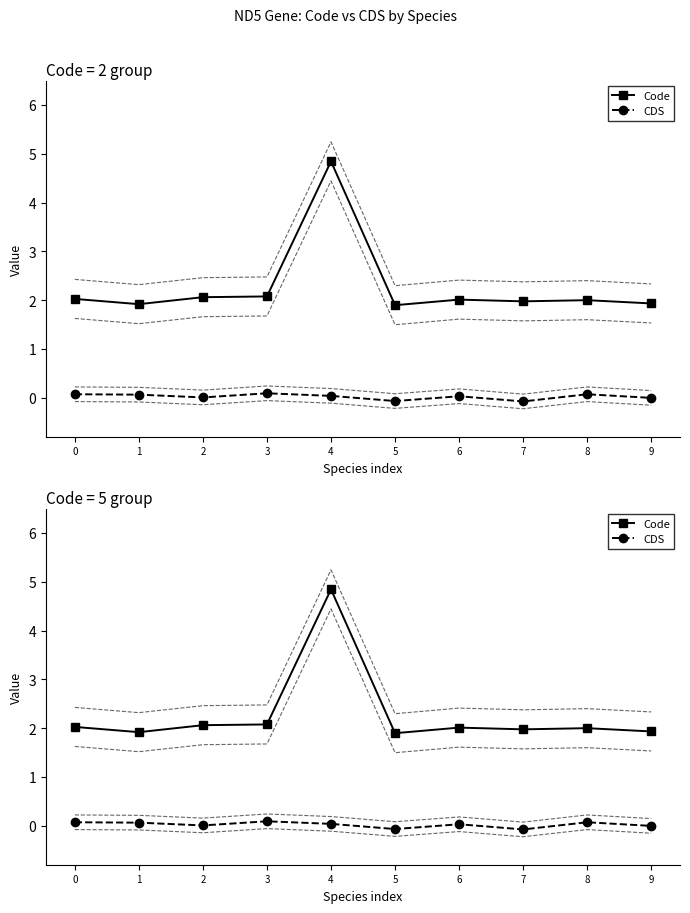

Where is the first local minimum for Code?

1